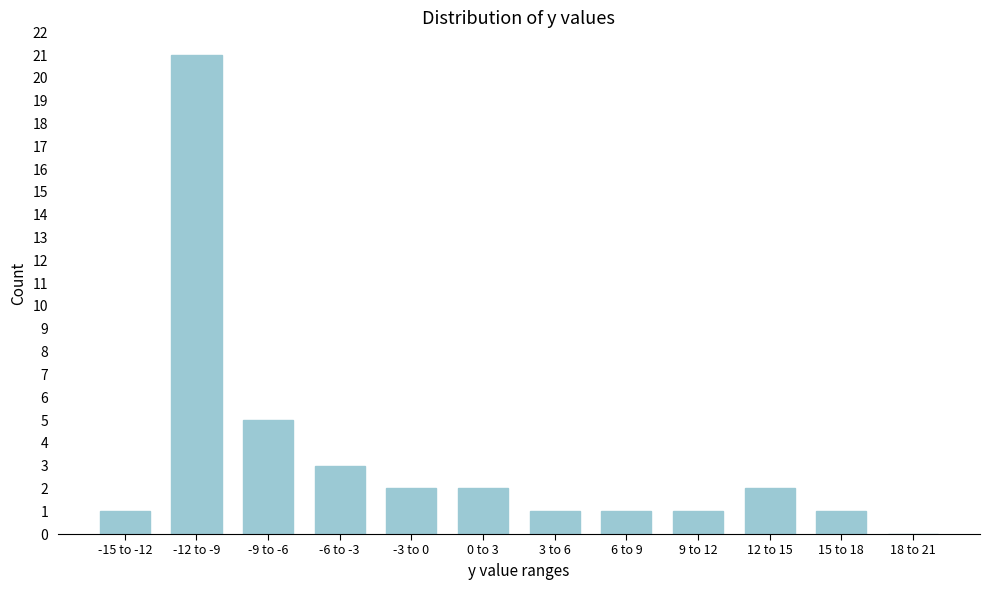

Reading right to left, extract all data points from this chart.

18 to 21=0	15 to 18=1	12 to 15=2	9 to 12=1	6 to 9=1	3 to 6=1	0 to 3=2	-3 to 0=2	-6 to -3=3	-9 to -6=5	-12 to -9=21	-15 to -12=1